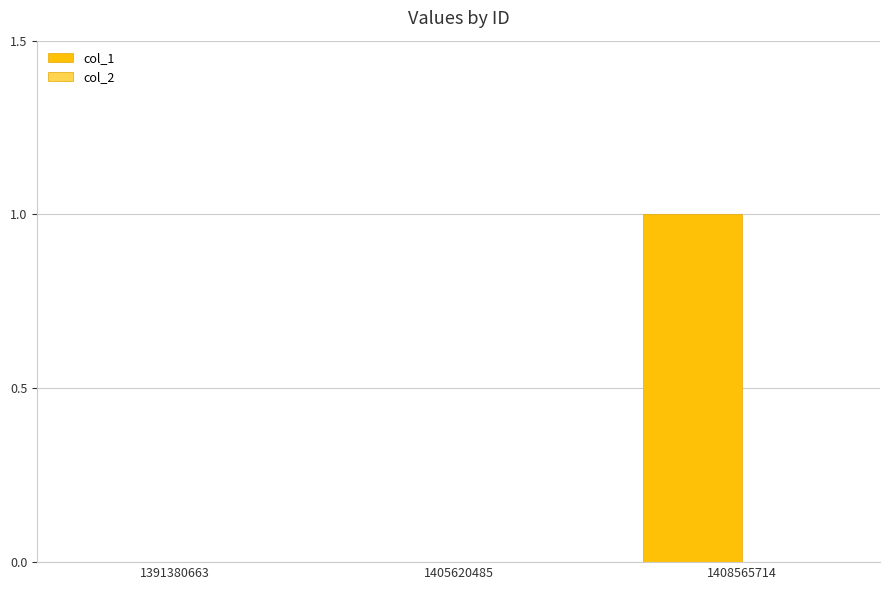

Between 1405620485 and 1408565714, which is larger?

1408565714